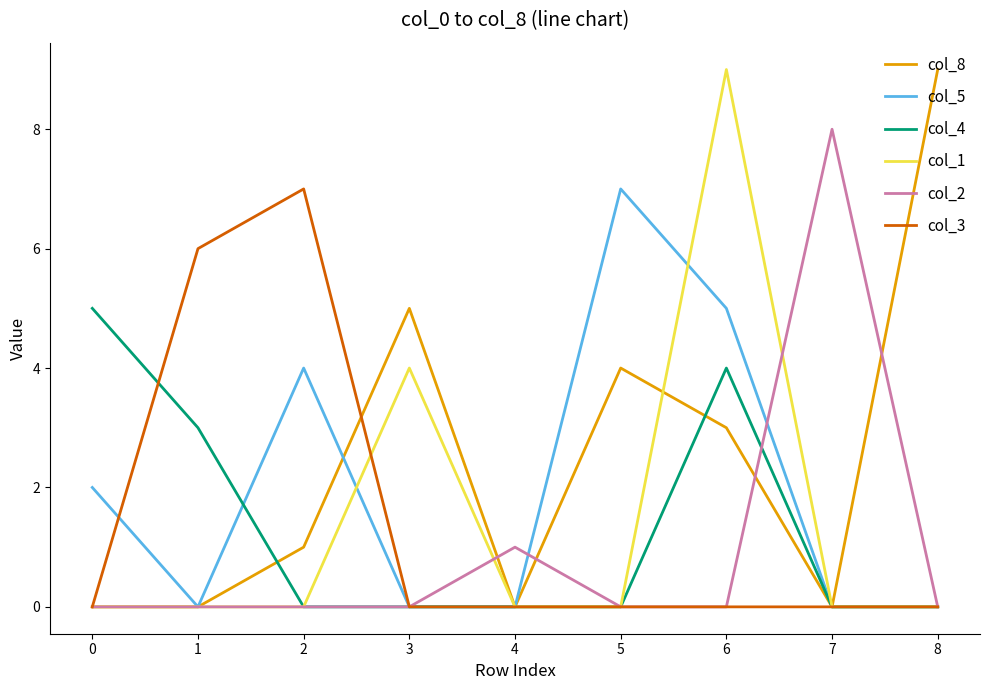

Where is the first local maximum for col_8?

3